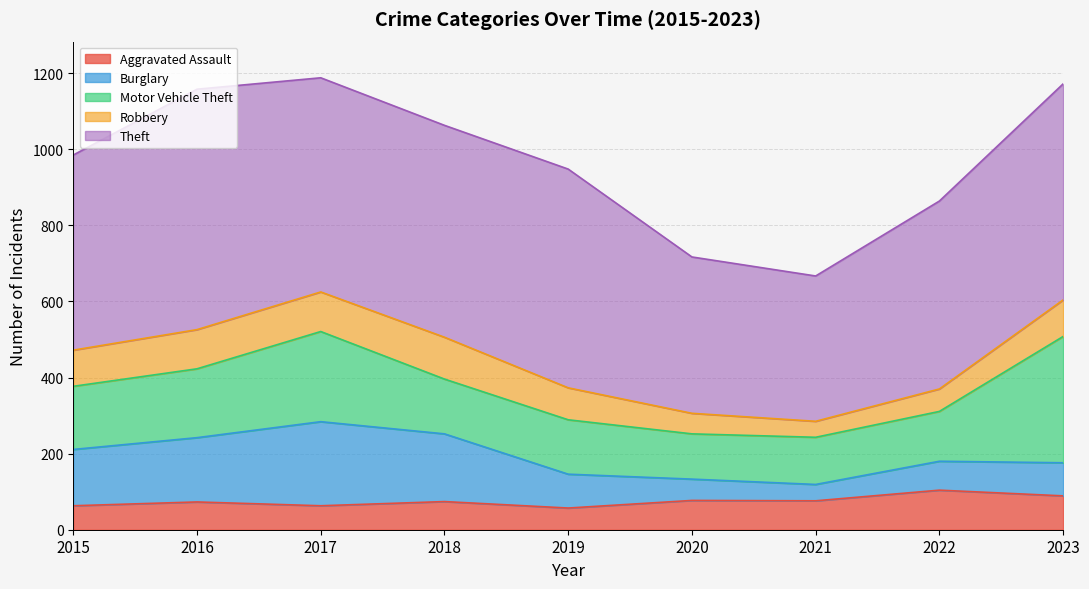

True or false: Burglary has more than 2 points higher than both neighbors.

False